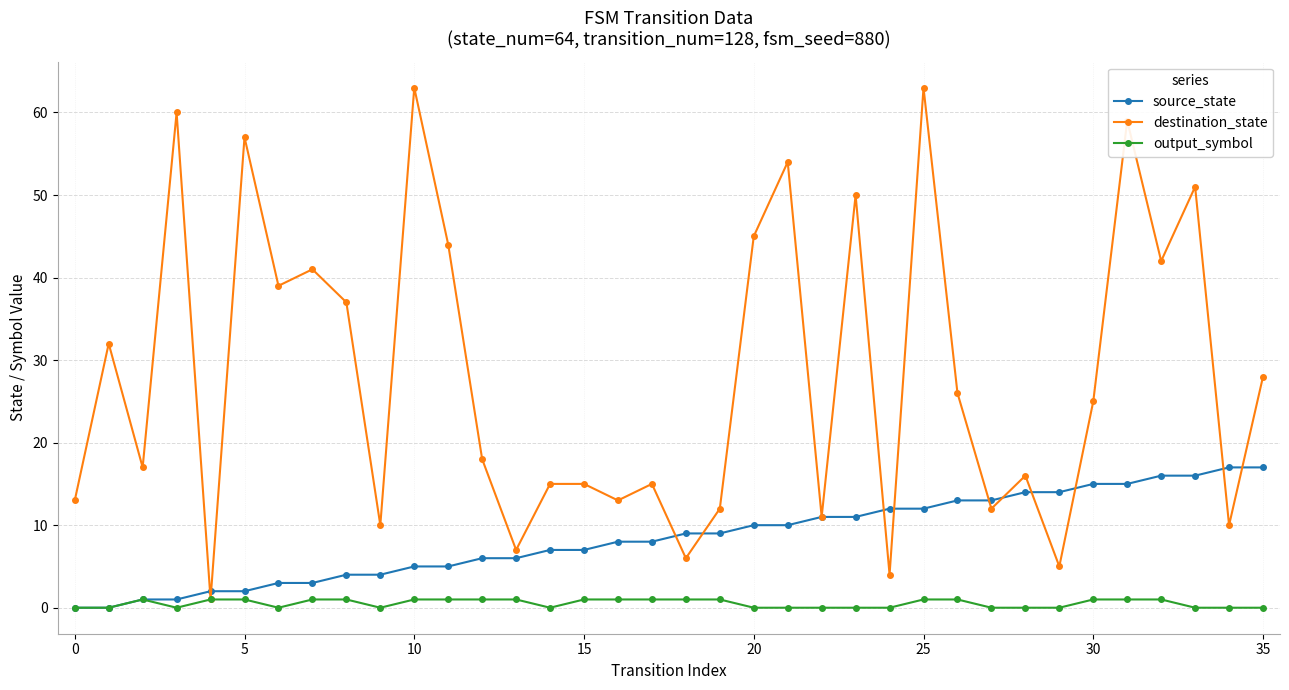

Reading right to left, what are all the values shown in this chart?

source_state: 17	17	16	16	15	15	14	14	13	13	12	12	11	11	10	10	9	9	8	8	7	7	6	6	5	5	4	4	3	3	2	2	1	1	0	0
destination_state: 28	10	51	42	59	25	5	16	12	26	63	4	50	11	54	45	12	6	15	13	15	15	7	18	44	63	10	37	41	39	57	1	60	17	32	13
output_symbol: 0	0	0	1	1	1	0	0	0	1	1	0	0	0	0	0	1	1	1	1	1	0	1	1	1	1	0	1	1	0	1	1	0	1	0	0